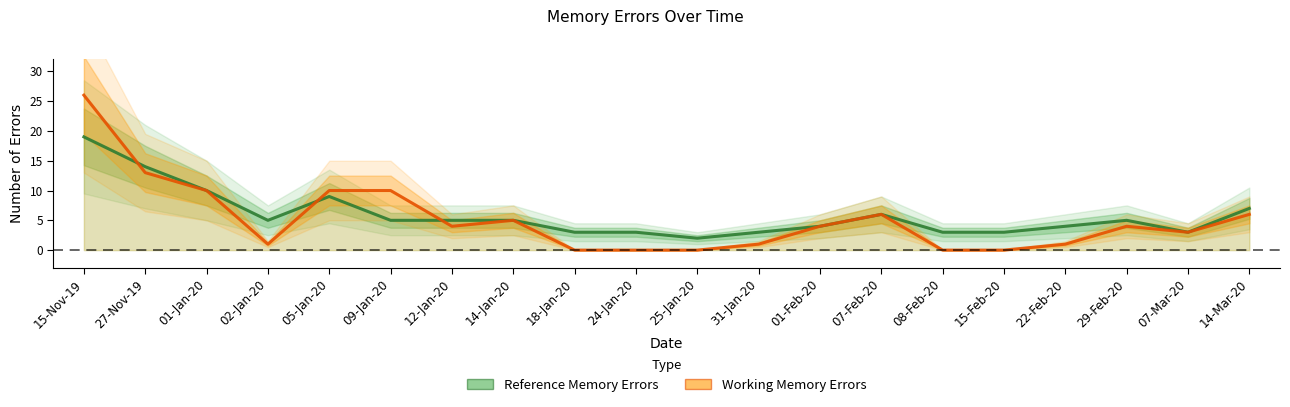

After their last crossing, which series has the higher values: Reference Memory Errors or Working Memory Errors?

Reference Memory Errors